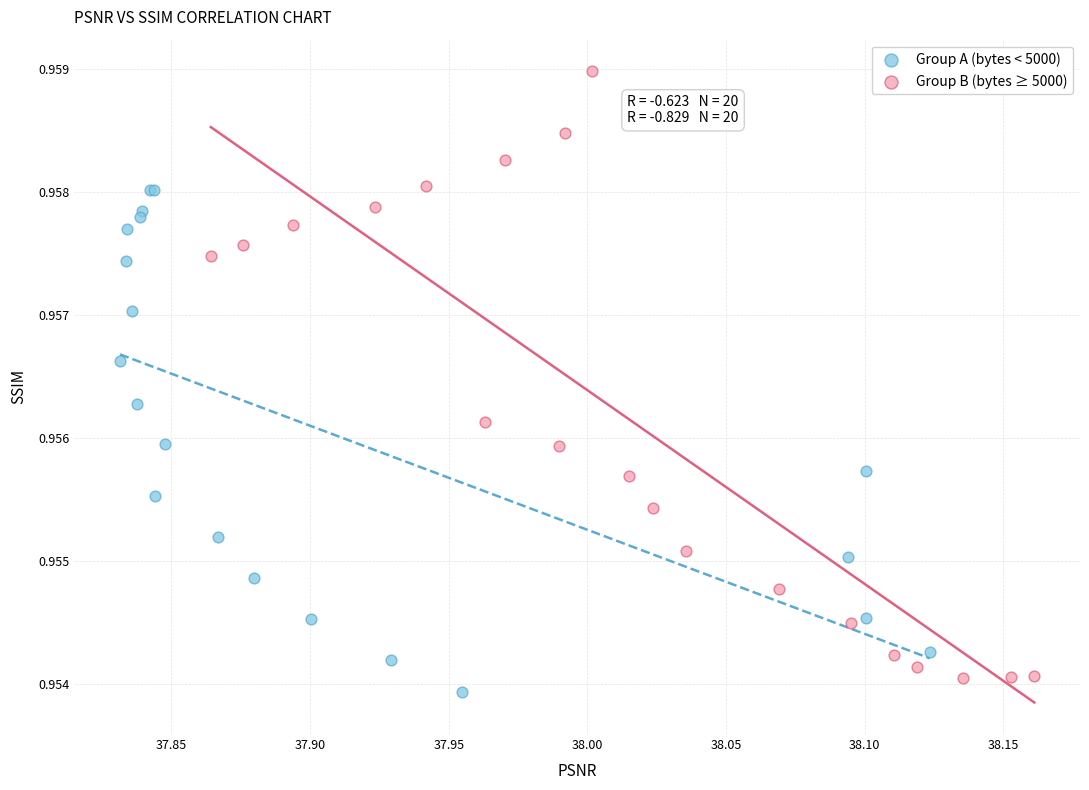

What are all the series names shown in the legend?

Group A (bytes < 5000), Group B (bytes ≥ 5000)